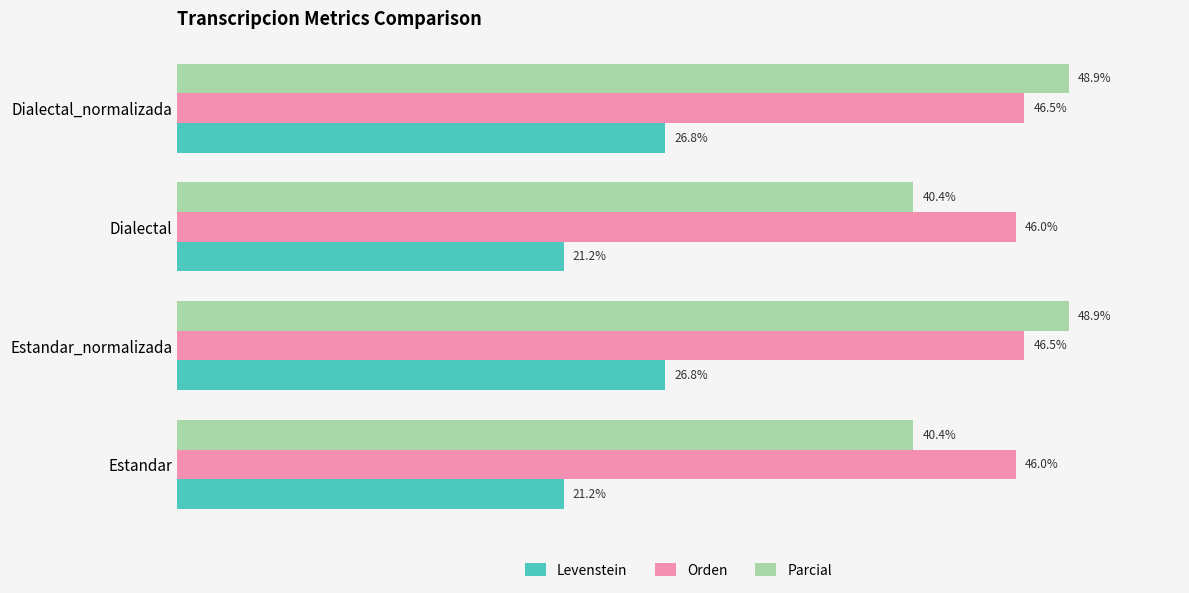

Which series has the largest range (max minus min)?

Parcial